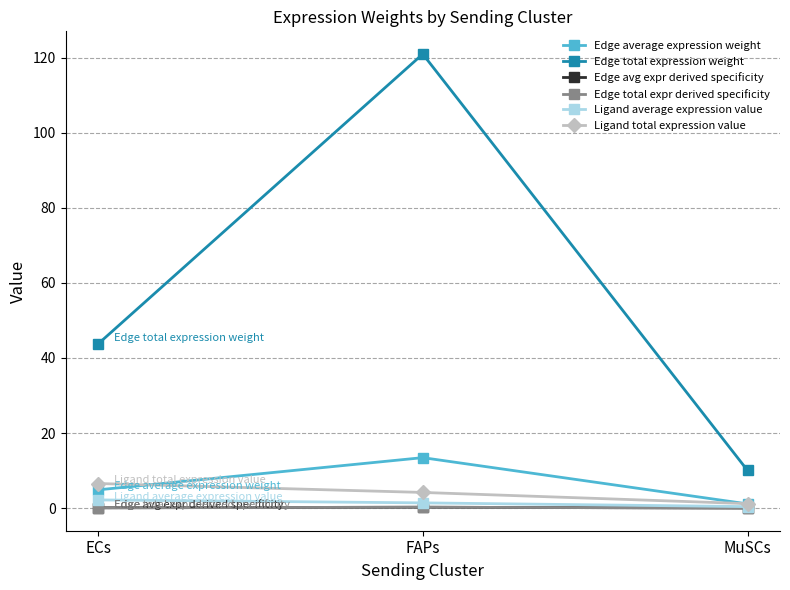

Does the chart have visible grid lines?

Yes